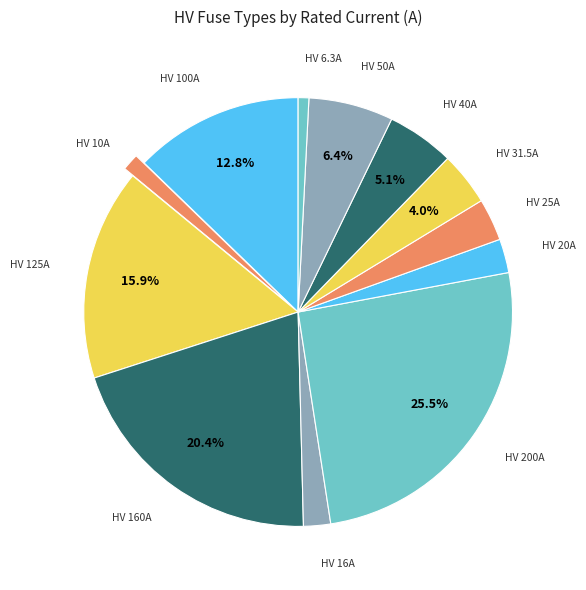

Do HV 50A and HV 25A together represent more than half of the pie?

No